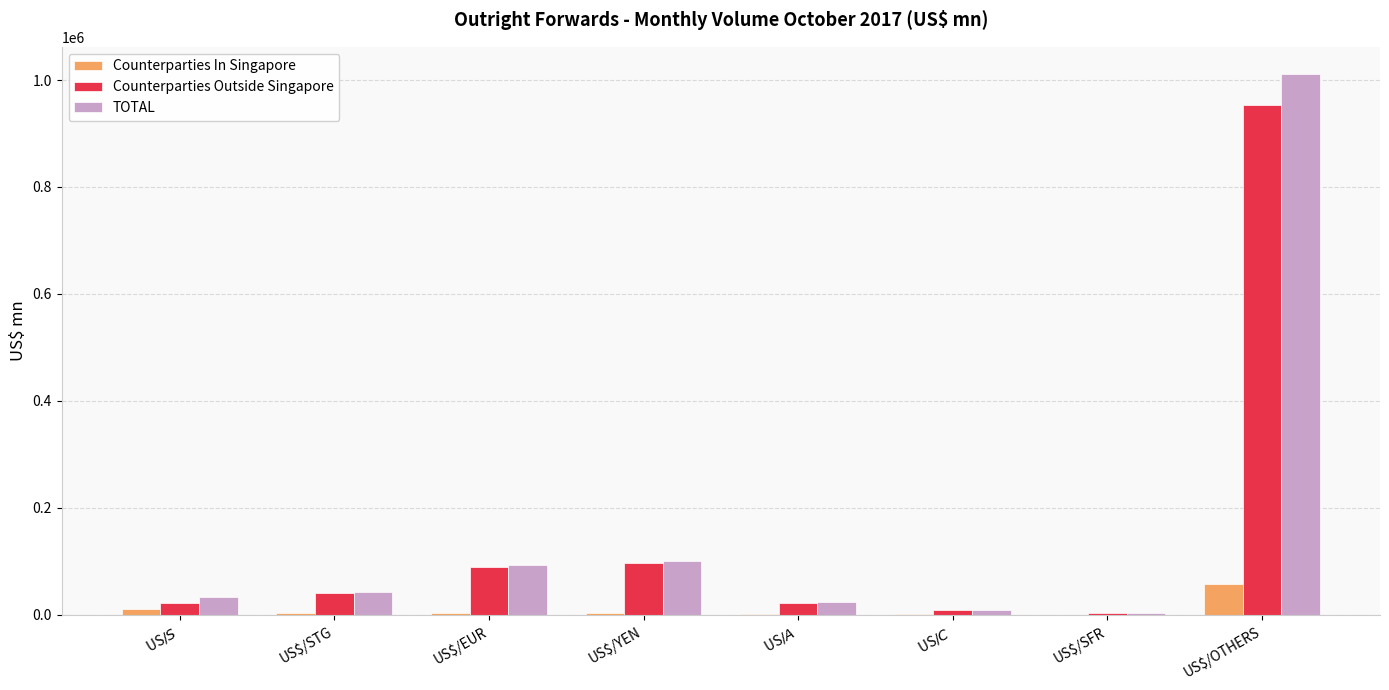

Is it true that Counterparties In Singapore equals 782 at US$/C$?

True